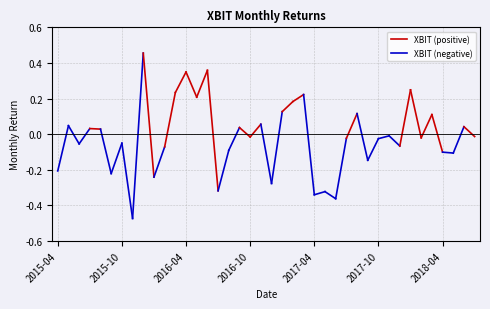

Reading left to right, transcribe all the data shown in this chart.

-0.2	0.0	-0.1	0.0	0.0	-0.2	-0.1	-0.5	0.5	-0.2	-0.1	0.2	0.3	0.2	0.4	-0.3	-0.1	0.0	-0.0	0.1	-0.3	0.1	0.2	0.2	-0.3	-0.3	-0.4	-0.0	0.1	-0.1	-0.0	-0.0	-0.1	0.2	-0.0	0.1	-0.1	-0.1	0.0	-0.0